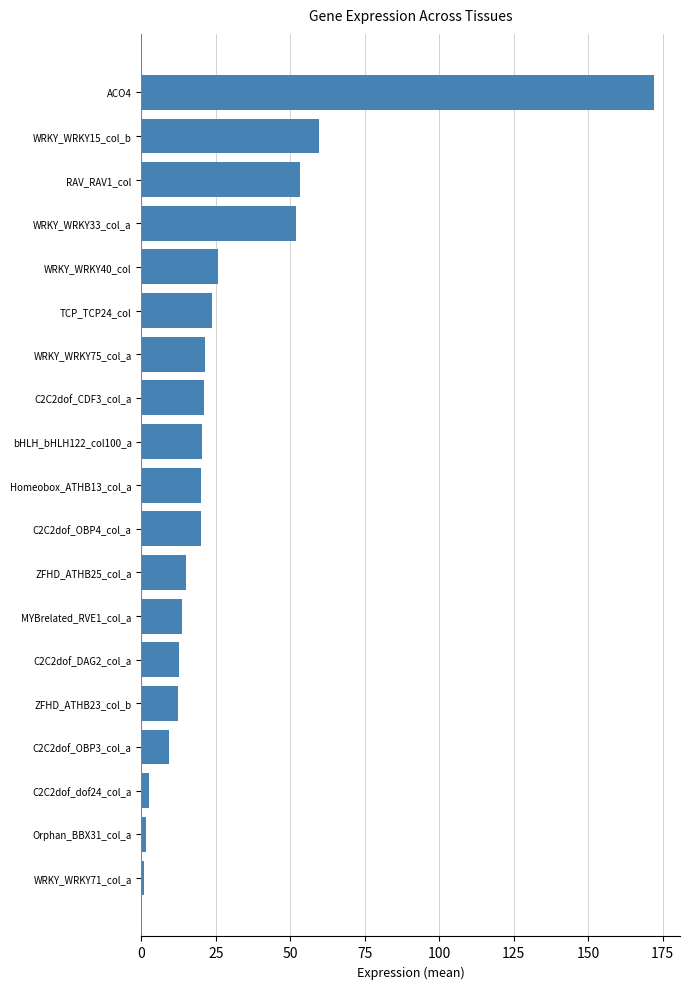

What is the average value?

29.3